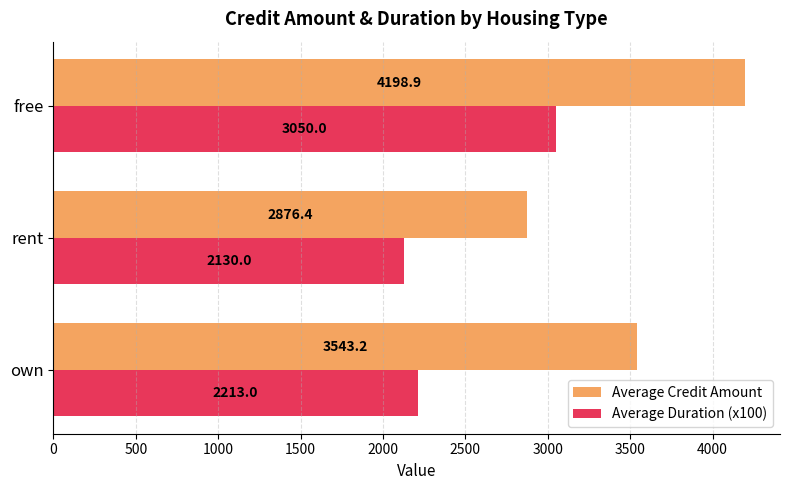

Rank the series by their average value, from highest to lowest.

Average Credit Amount, Average Duration (x100)